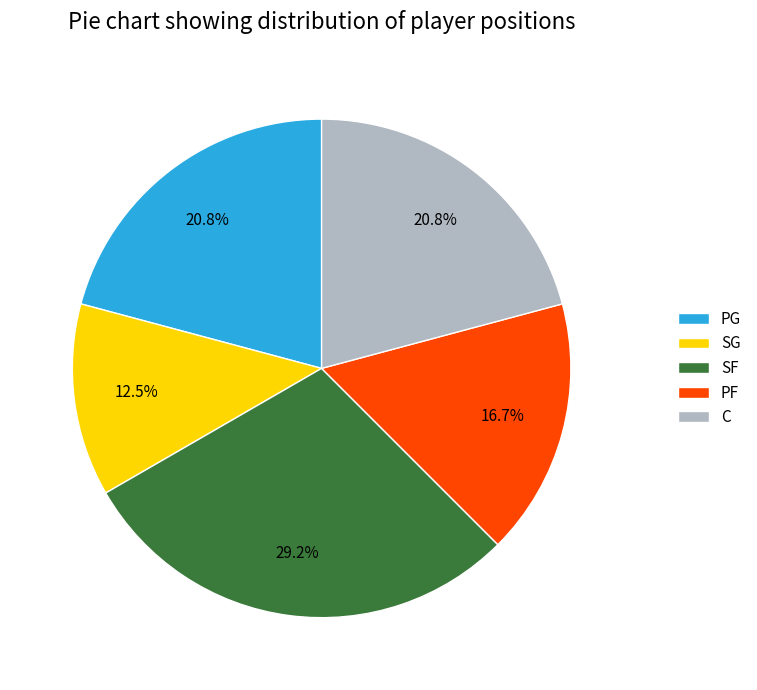

How many slices are in this pie chart?

5